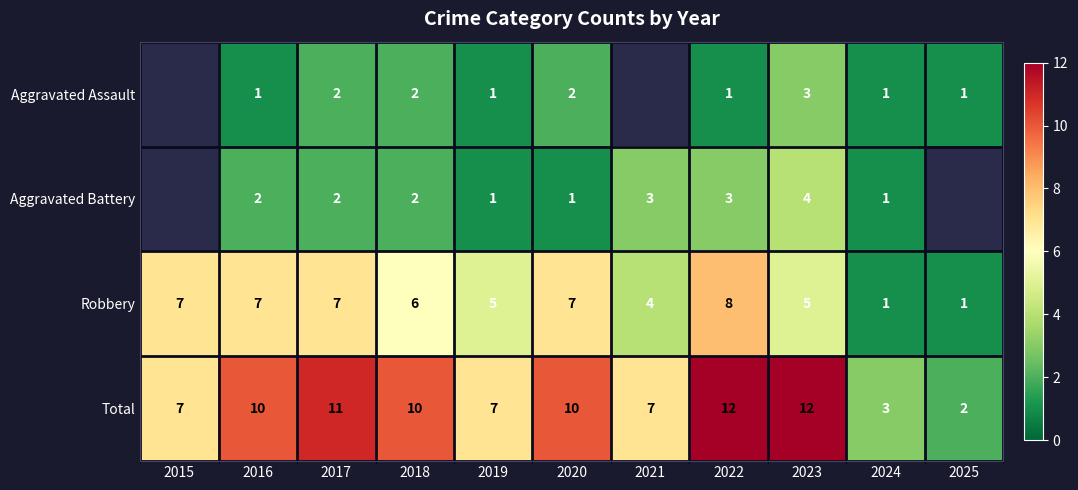

Which has a higher value, 2020 or 2022?

2020